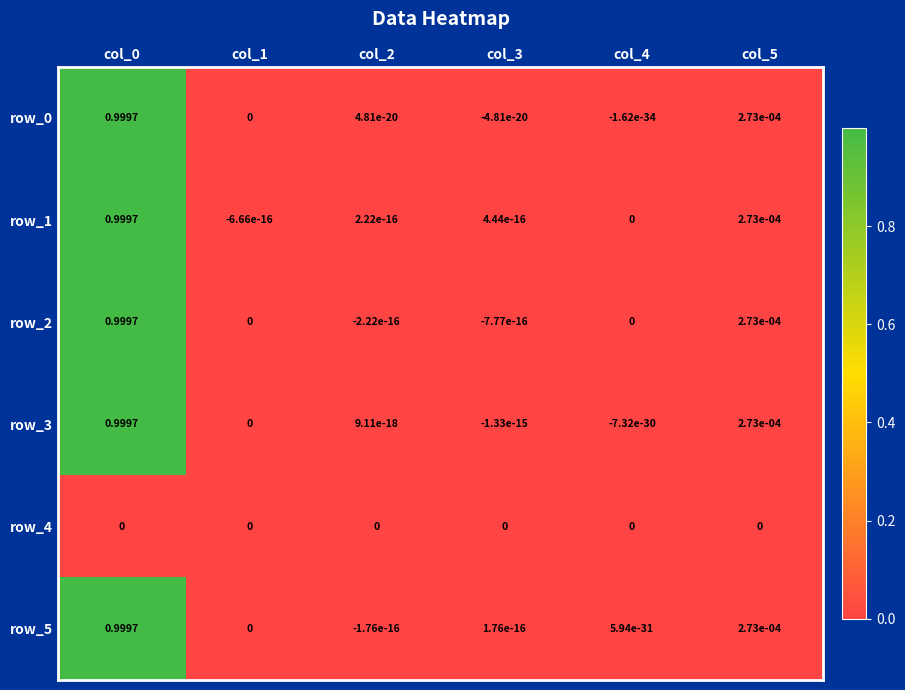

Is the value of row_5 at col_2 greater than the value of row_1 at col_5?

No